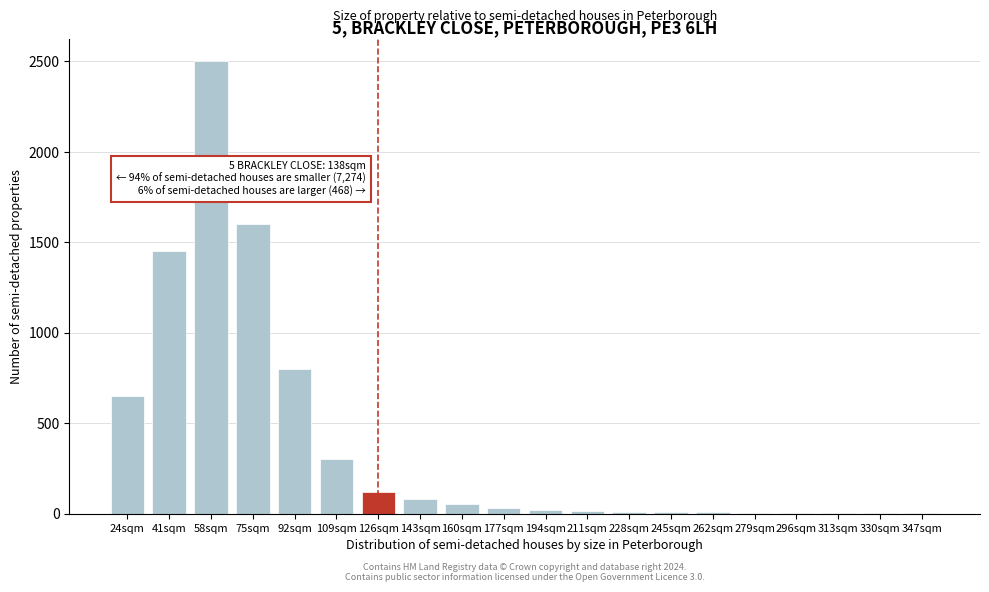

At which label is the value closest to 1250?

41sqm